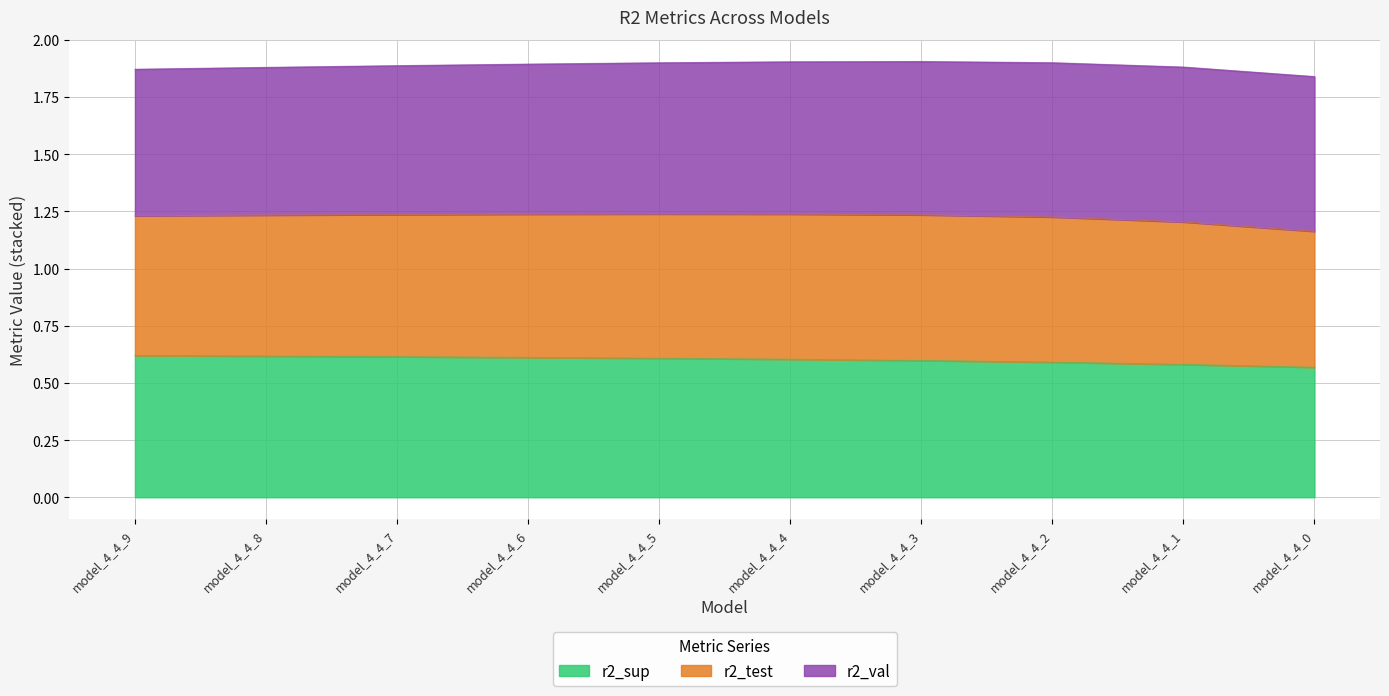

True or false: r2_sup has a value of 0.3 at model_4_4_9.

False